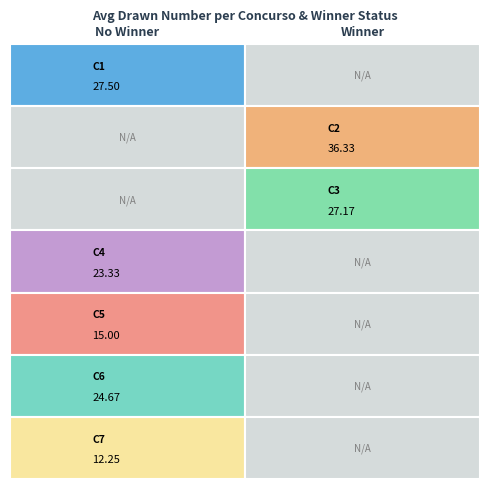

List the series in order of their overall mean, lowest first.

0, 1